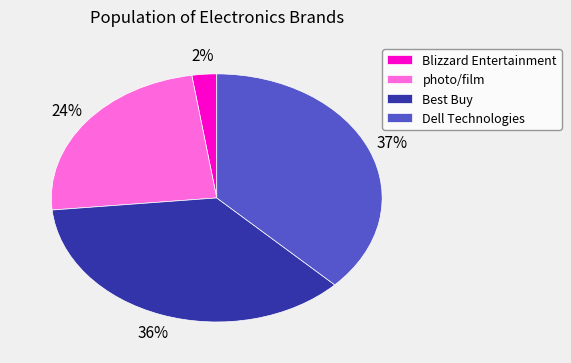

Count the number of slices in the pie.

4